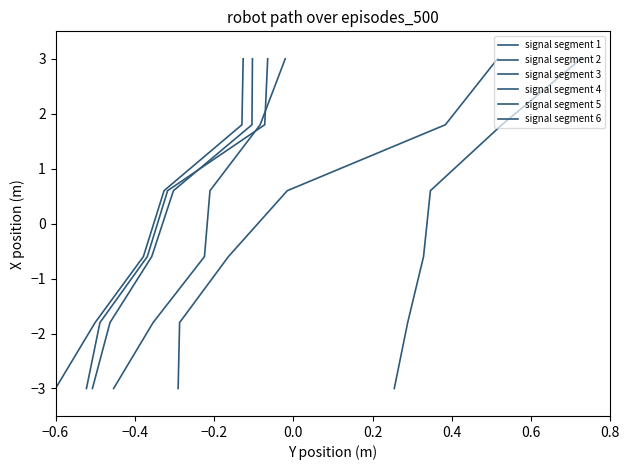

Where is signal segment 3 nearest to the value 0?

−0.2